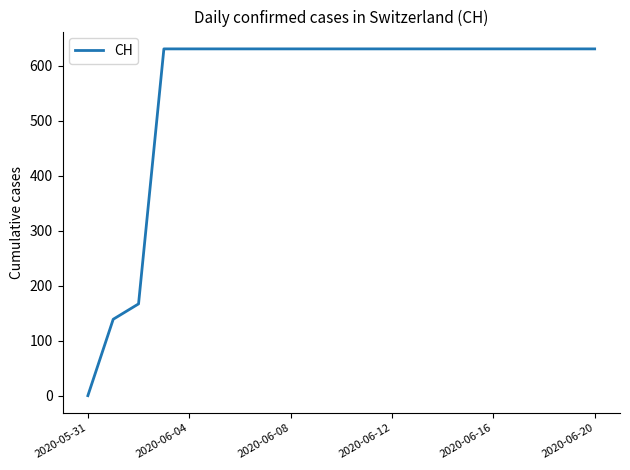

How many series are shown in this chart?

1